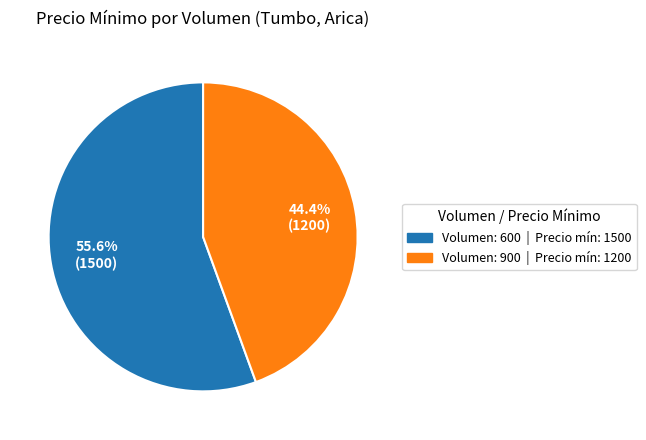

Is Volumen: 900 the majority of the pie?

No